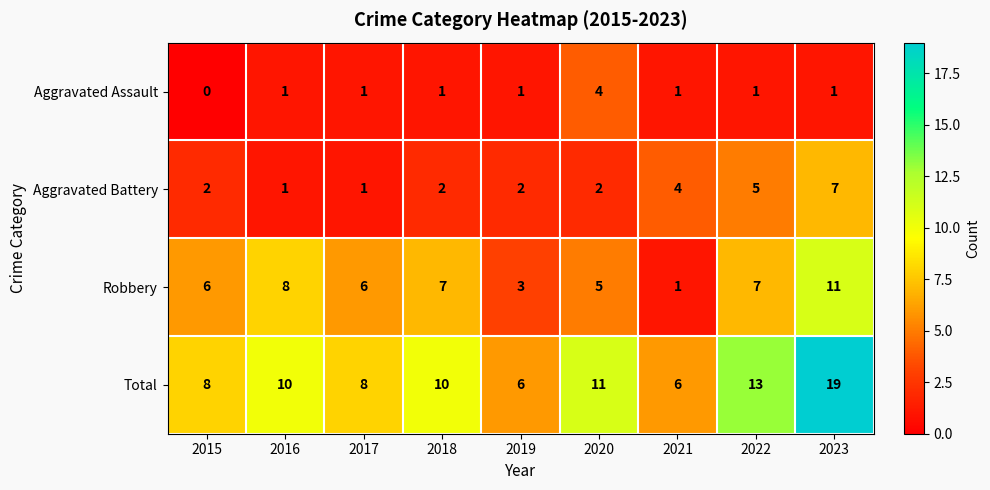

The value of Total at 2018 is 16. True or false?

False